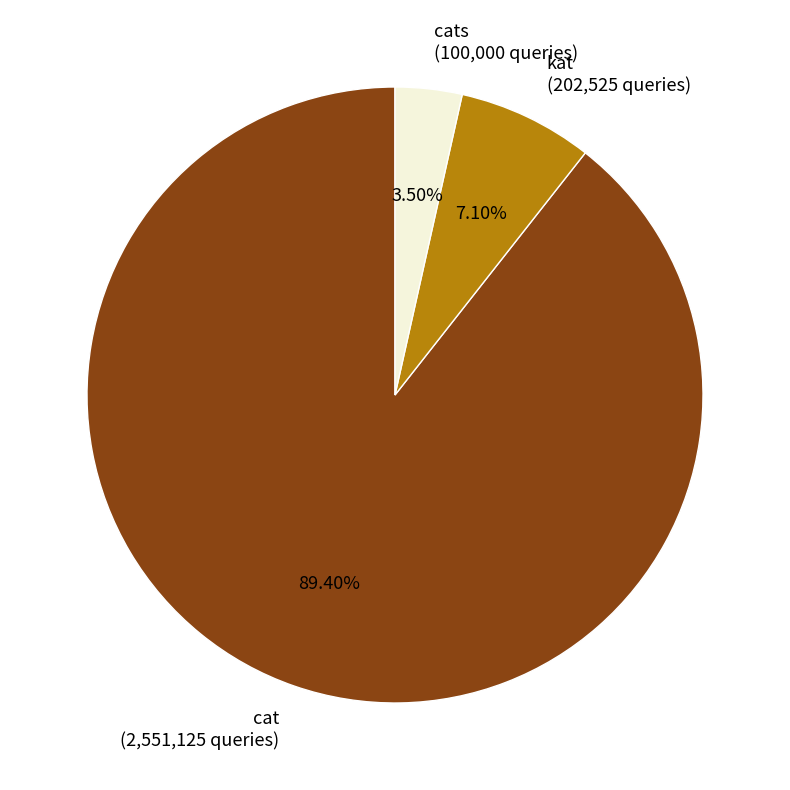

What is the ratio of the value at kat (202,525 queries) to the value at cats (100,000 queries)?

2.0